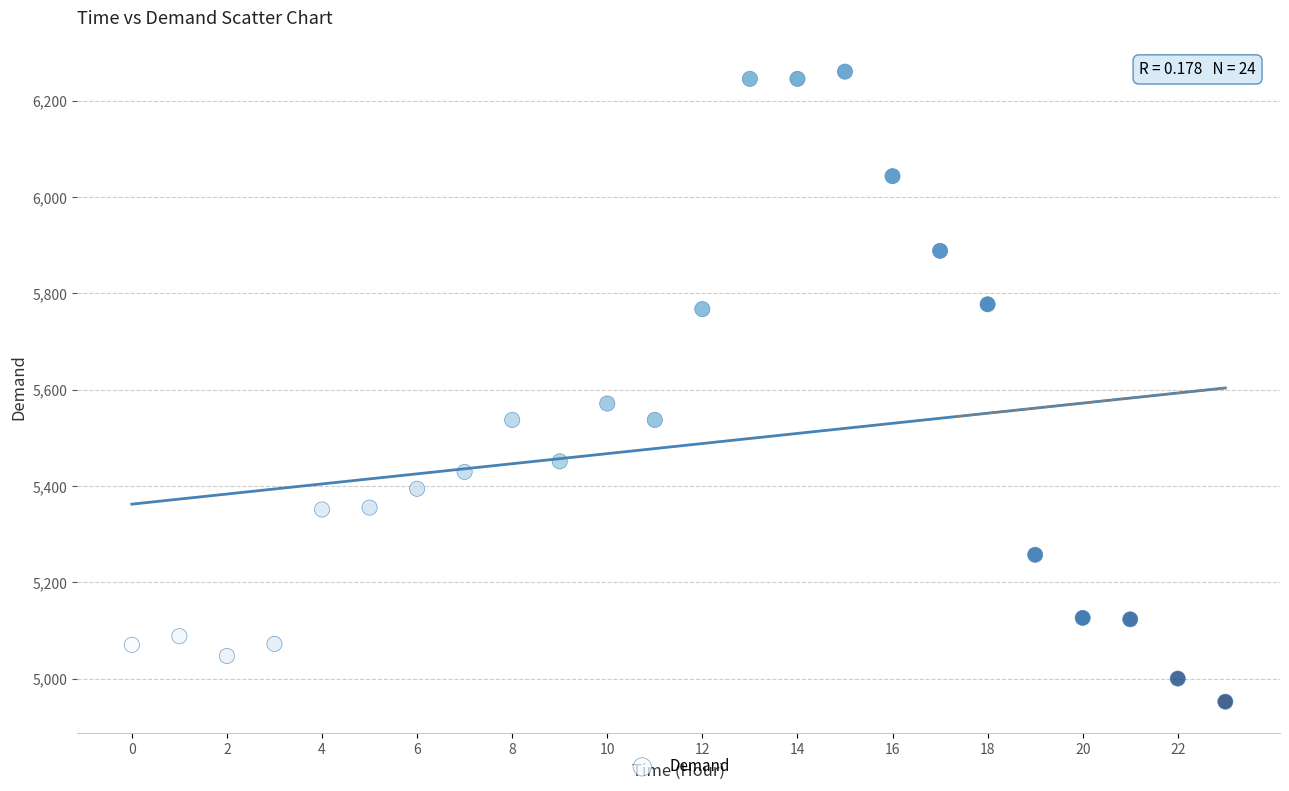

What Y value in the scatter plot is closest to 5606?

5571